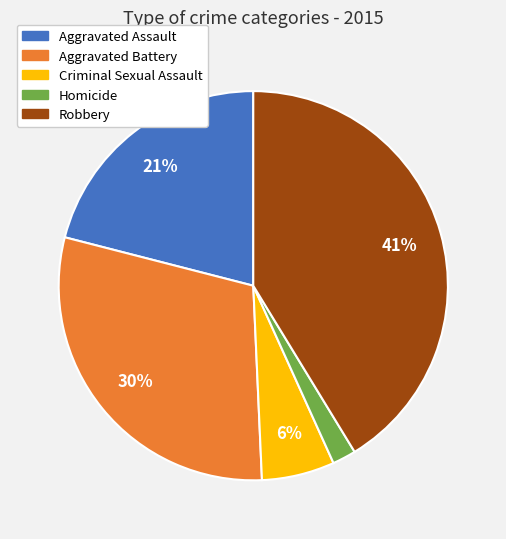

Is there any slice that represents more than half of the pie?

No